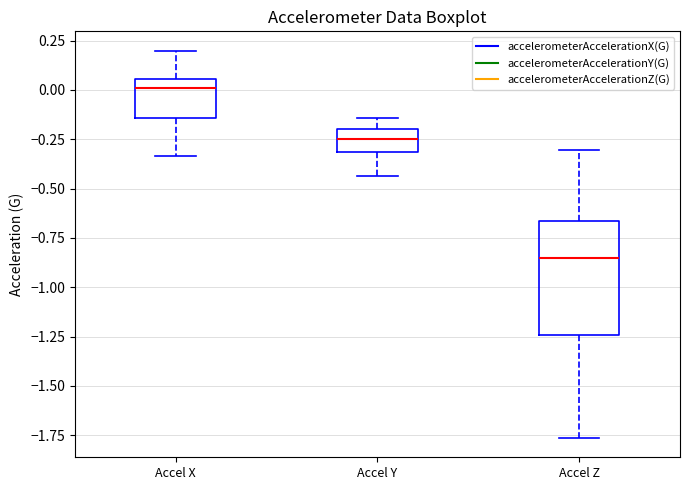

Reading left to right, transcribe this box plot: for each box, give where its median line is, the range the box spans, and where its two whiskers end, as read against the y-axis. The values are not printed on the chart, so give them approximately, as read against the axis.

Accel X: median 0.00, box -0.15 to 0.05, whiskers -0.35 to 0.20
Accel Y: median -0.25, box -0.30 to -0.20, whiskers -0.45 to -0.15
Accel Z: median -0.85, box -1.25 to -0.65, whiskers -1.75 to -0.30